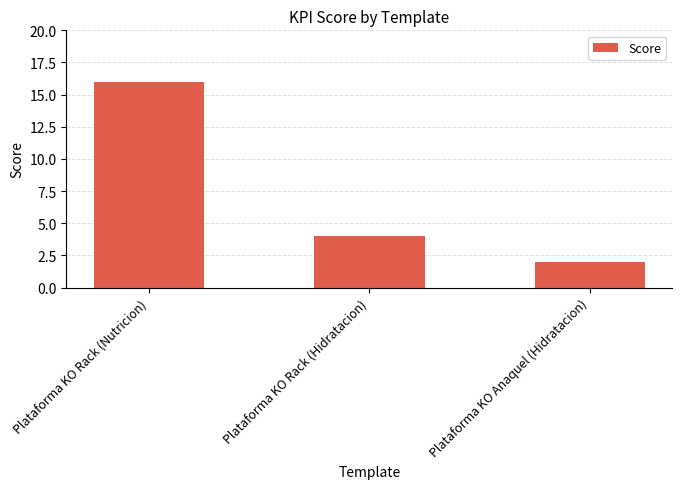

How many values are between 2 and 16?

3